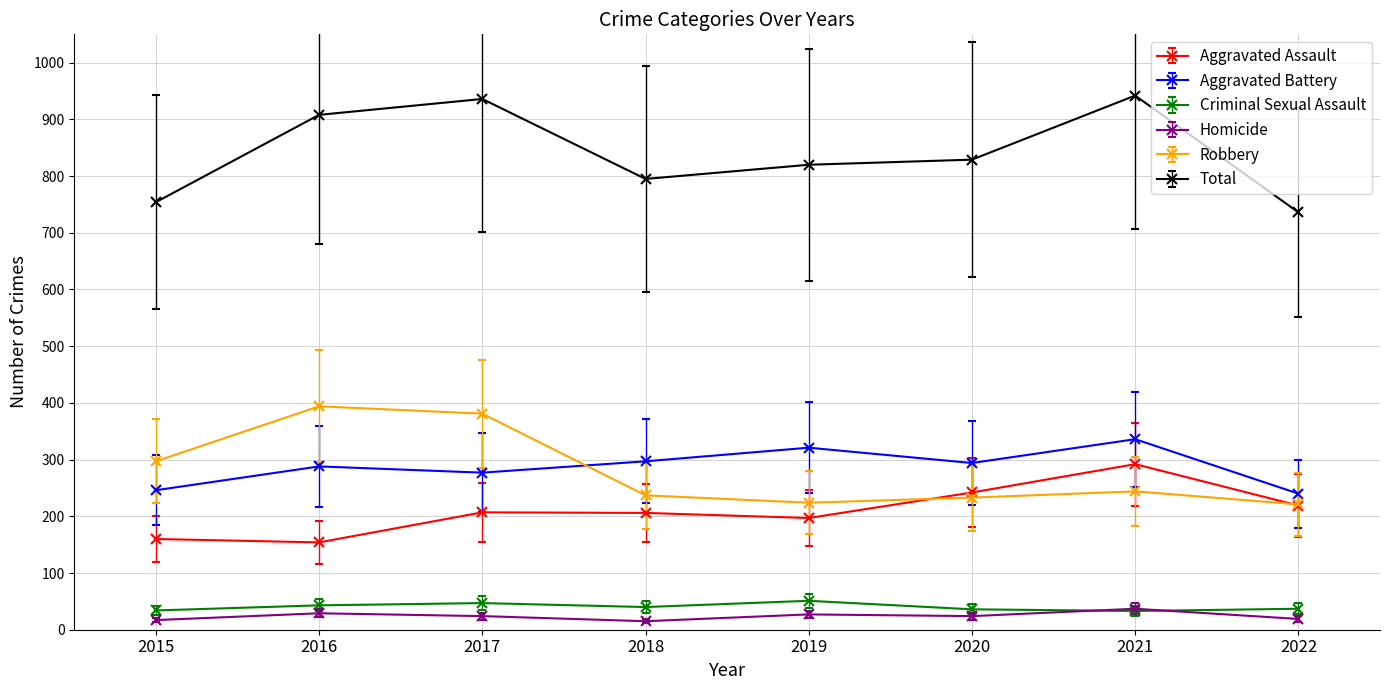

Which series has the widest spread of values?

Total